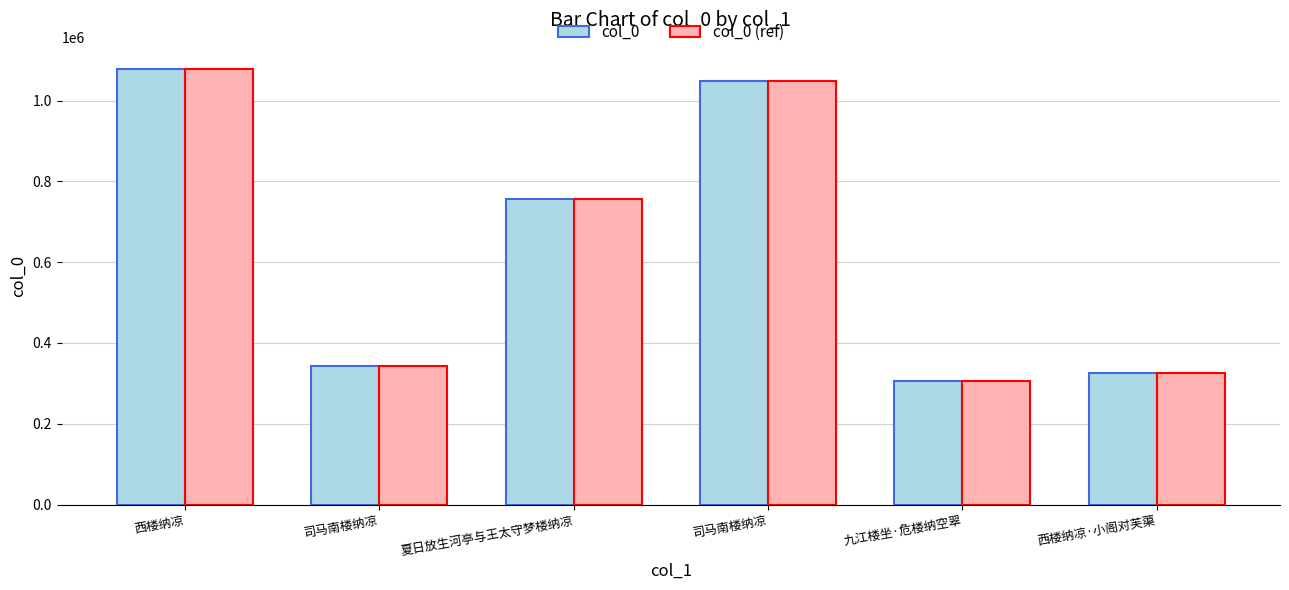

Which series changed the most between 司马南楼纳凉 and 九江楼坐·危楼纳空翠?

col_0